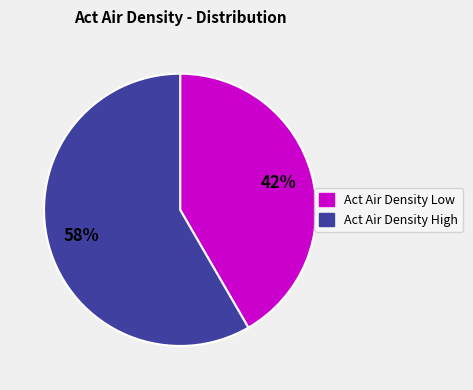

Is there any slice that represents more than half of the pie?

Yes